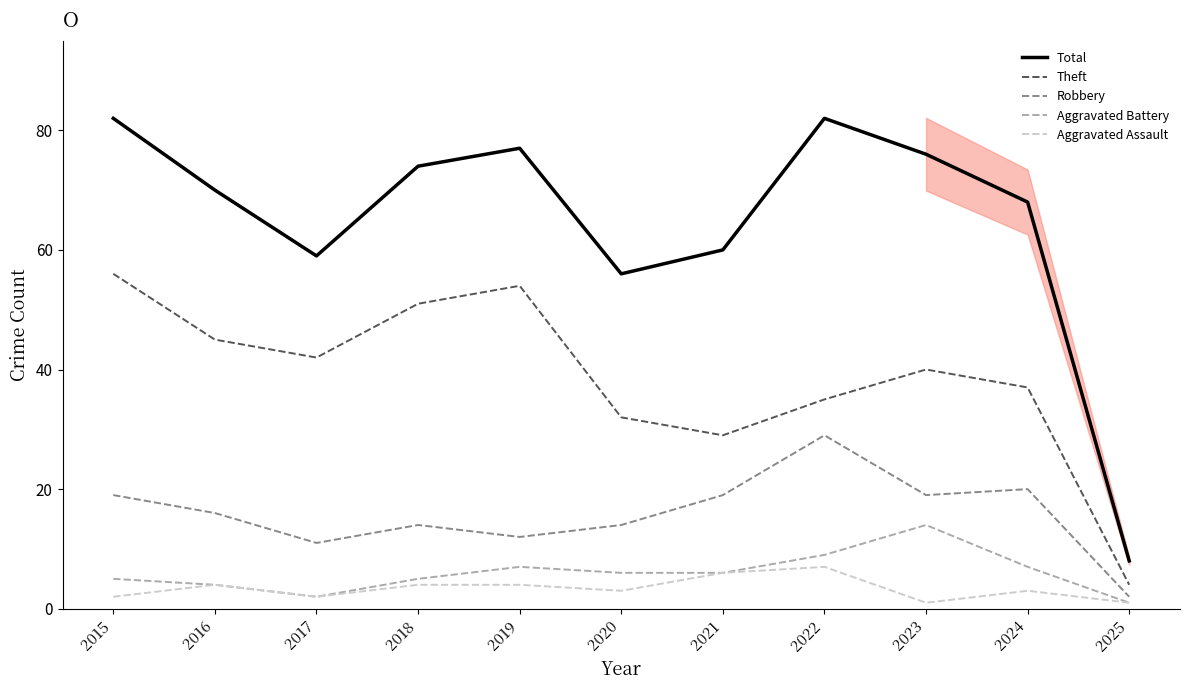

What is the total value across all series at 2015?

164